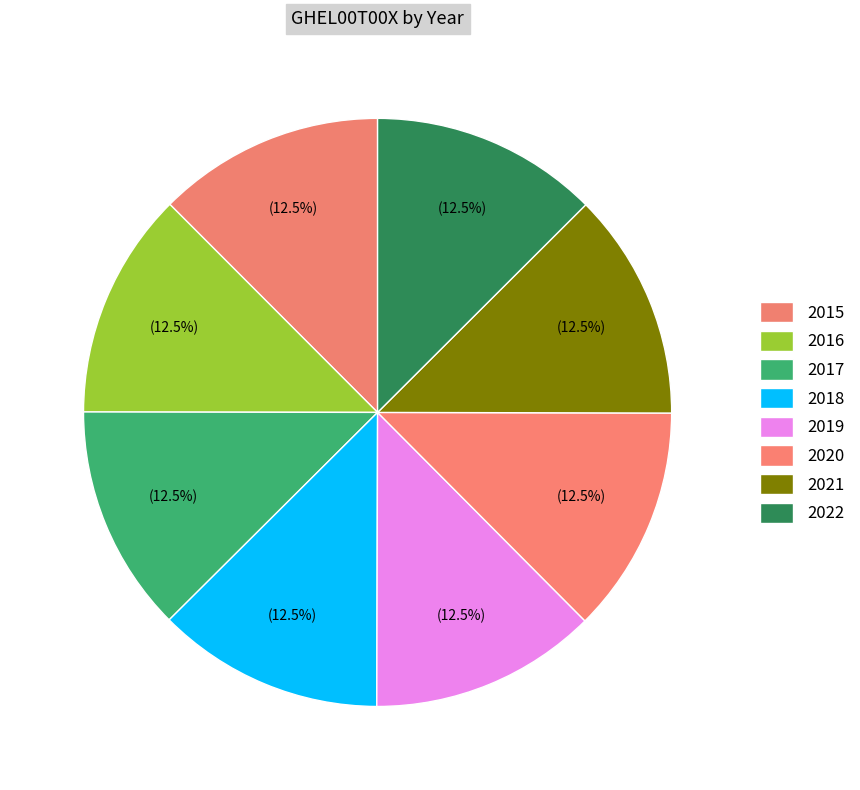

Between 2021 and 2018, which is larger?

2021